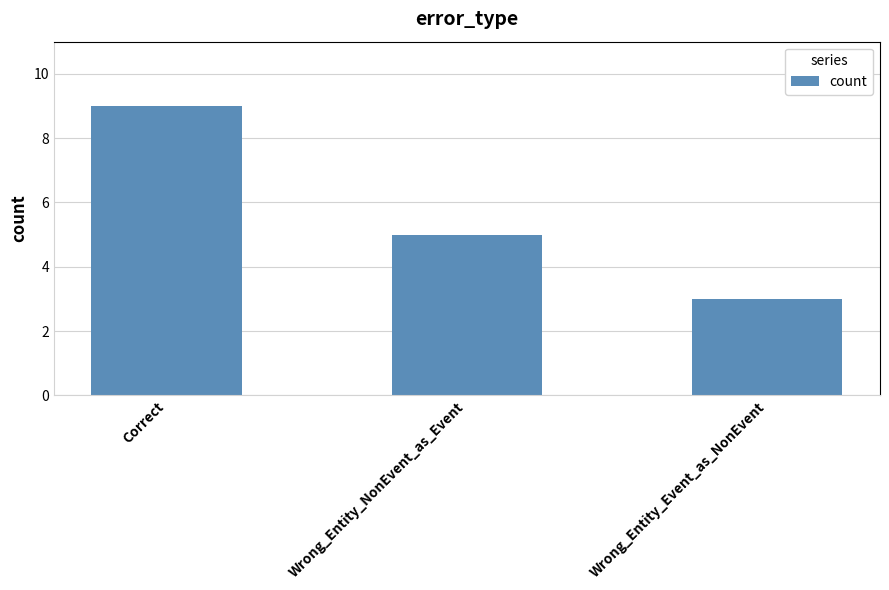

Reading left to right, extract all data points from this chart.

Correct=9	Wrong_Entity_NonEvent_as_Event=5	Wrong_Entity_Event_as_NonEvent=3